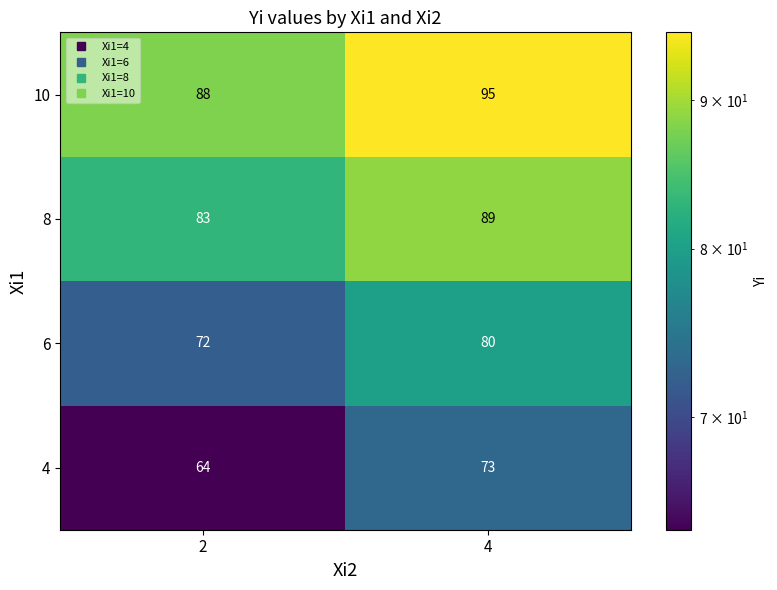

How many data points does each series have?

2